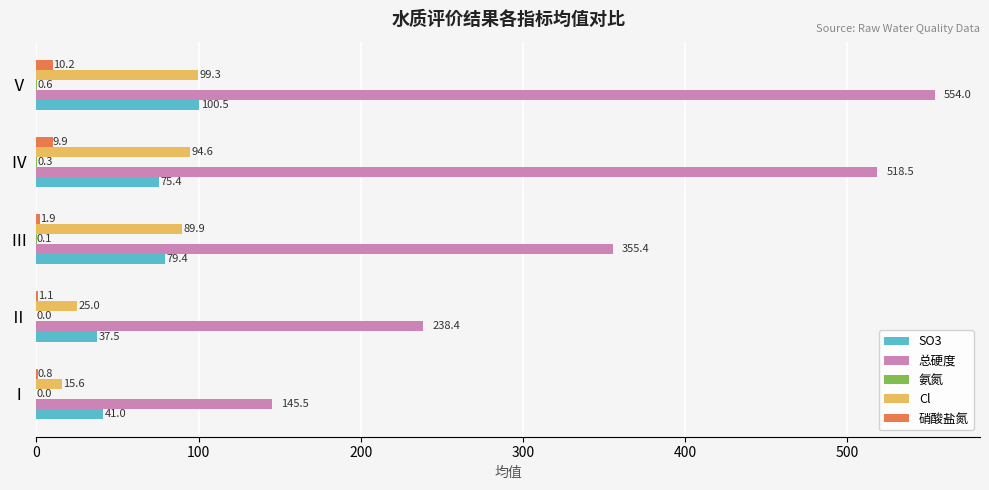

How many data points does each series have?

5